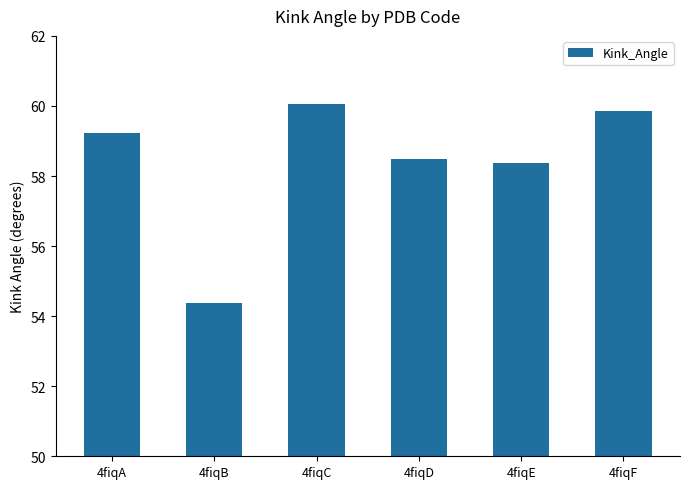

What is the greatest value displayed?

60.1